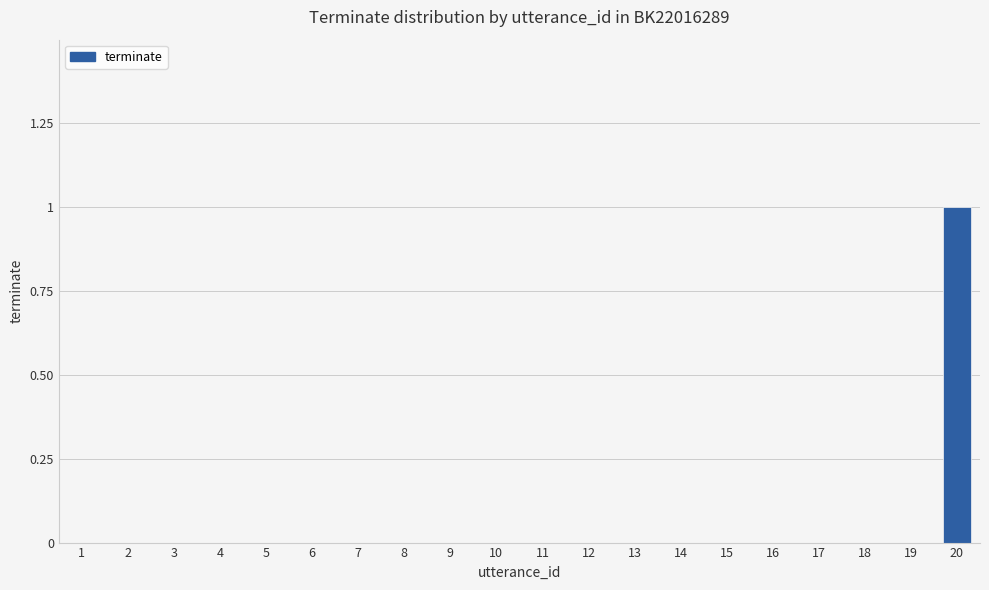

What is the maximum value shown in the chart?

1